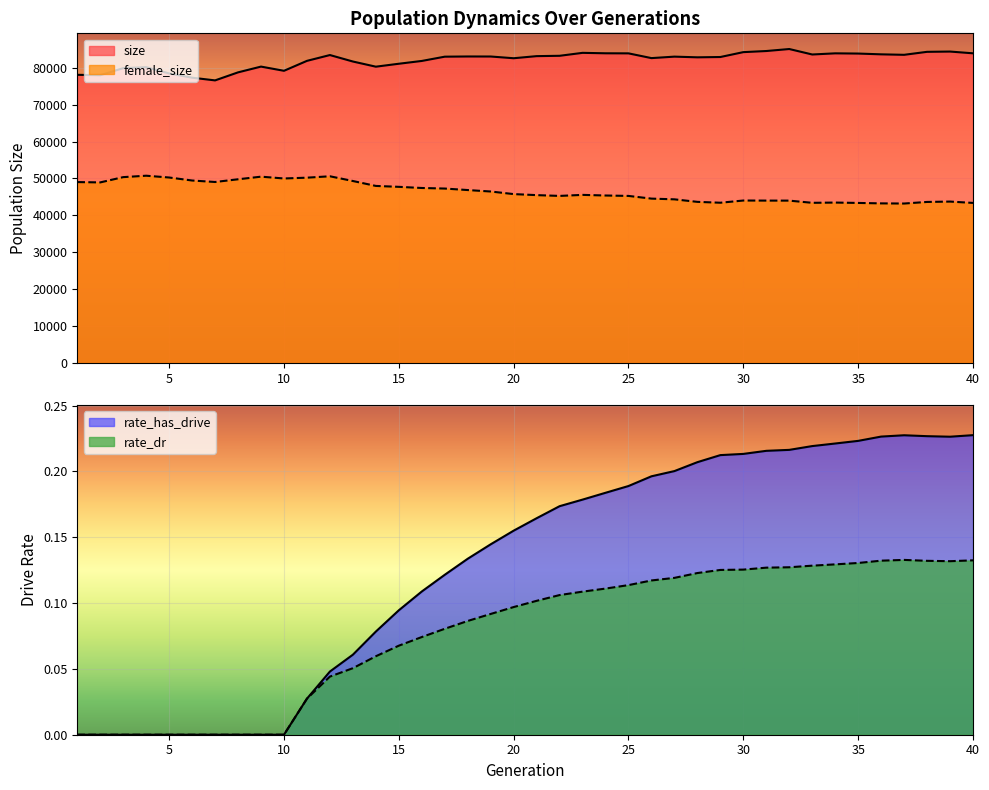

Reading right to left, extract all data points from this chart.

size: 83950.0	84424.0	84349.0	83540.0	83670.0	83881.0	83940.0	83628.0	85110.0	84569.0	84267.0	82944.0	82860.0	83046.0	82647.0	83934.0	83954.0	84072.0	83274.0	83181.0	82613.0	83080.0	83089.0	83035.0	81876.0	81118.0	80322.0	81722.0	83477.0	81901.0	79206.0	80344.0	78782.0	76604.0	77335.0	78487.0	80190.0	79923.0	78010.0	78117.0
female_size: 43374.0	43738.0	43637.0	43208.0	43248.0	43369.0	43468.0	43402.0	43996.0	44003.0	44023.0	43425.0	43661.0	44345.0	44540.0	45271.0	45385.0	45553.0	45275.0	45487.0	45766.0	46470.0	46863.0	47270.0	47423.0	47734.0	47981.0	49317.0	50598.0	50220.0	50004.0	50493.0	49785.0	49050.0	49452.0	50265.0	50751.0	50369.0	48937.0	49024.0
rate_dr: 0.1	0.1	0.1	0.1	0.1	0.1	0.1	0.1	0.1	0.1	0.1	0.1	0.1	0.1	0.1	0.1	0.1	0.1	0.1	0.1	0.1	0.1	0.1	0.1	0.1	0.1	0.1	0.1	0.0	0.0	0.0	0.0	0.0	0.0	0.0	0.0	0.0	0.0	0.0	0.0
rate_has_drive: 0.2	0.2	0.2	0.2	0.2	0.2	0.2	0.2	0.2	0.2	0.2	0.2	0.2	0.2	0.2	0.2	0.2	0.2	0.2	0.2	0.2	0.1	0.1	0.1	0.1	0.1	0.1	0.1	0.0	0.0	0.0	0.0	0.0	0.0	0.0	0.0	0.0	0.0	0.0	0.0